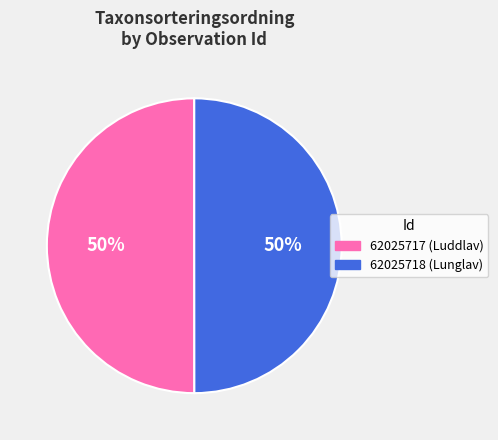

Count the number of slices in the pie.

2